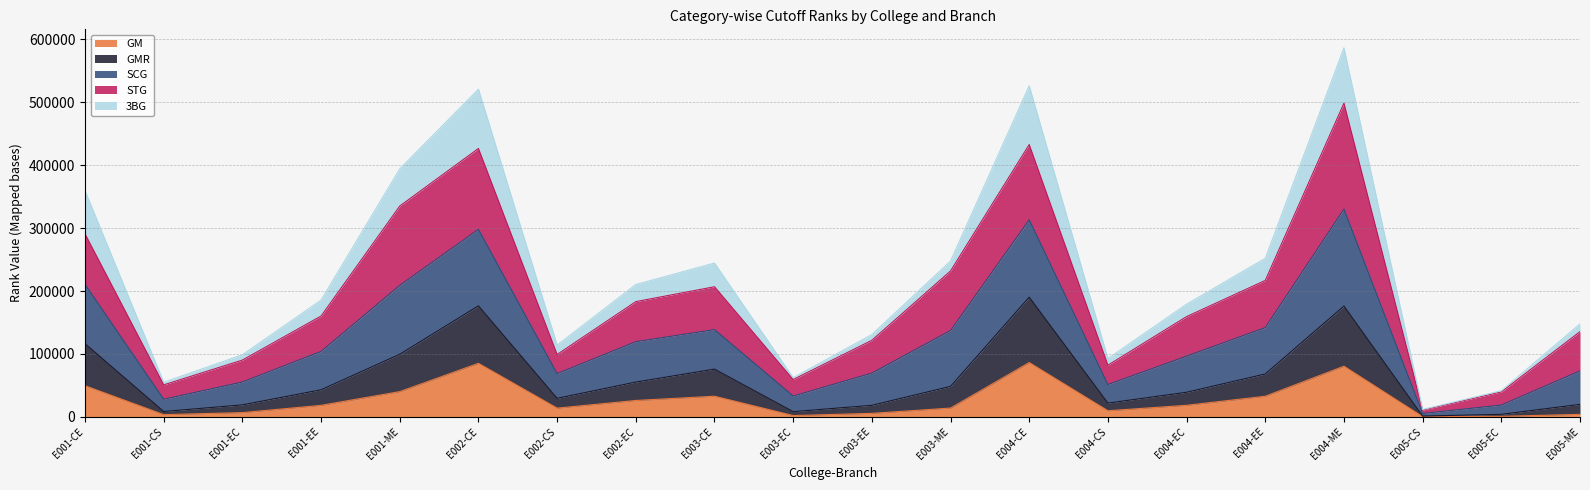

Where does the GM series first go above 18223?

E001-CE